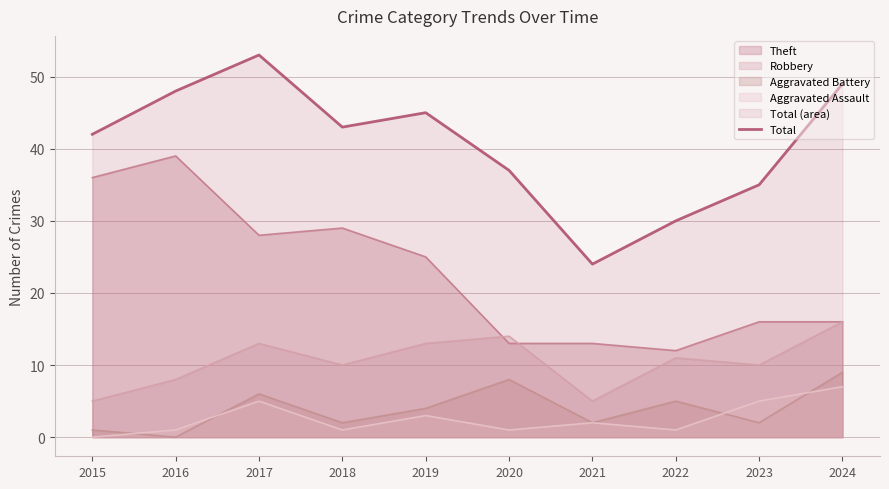

Where is the data nearest to the value 38?

2020